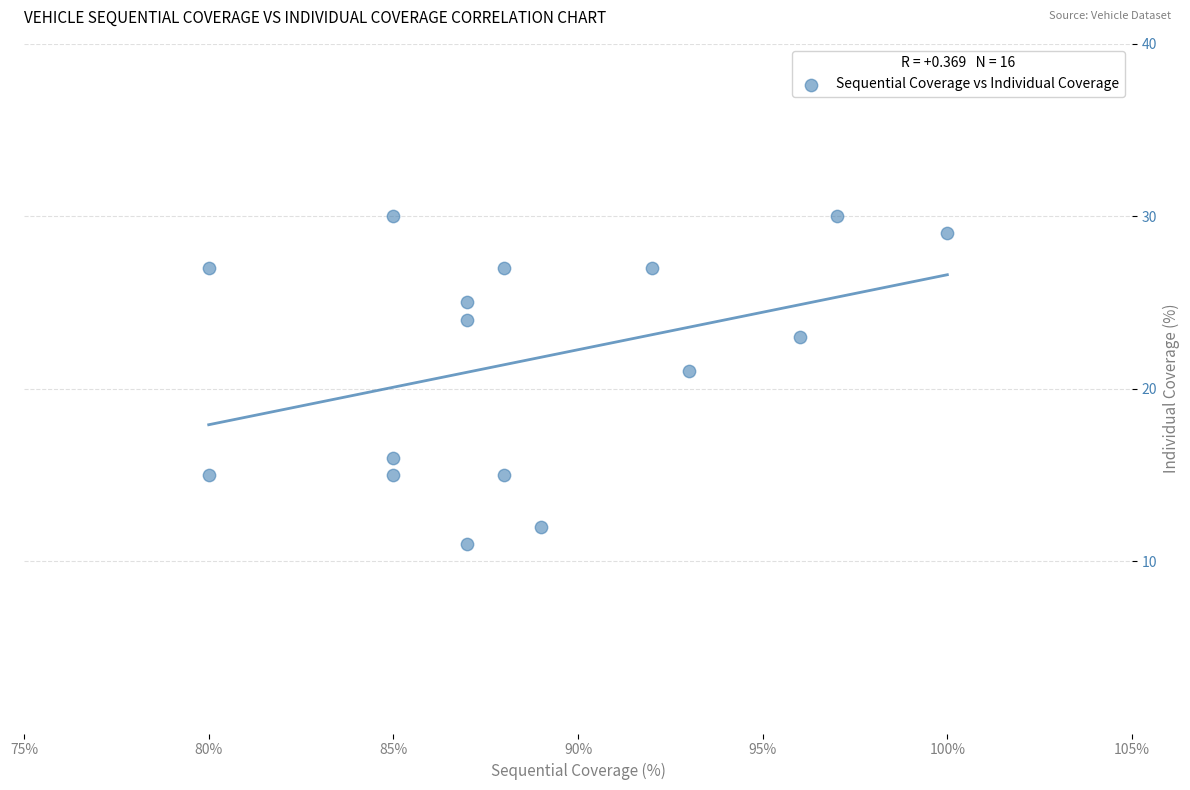

What is the range of X values (max minus min)?

20